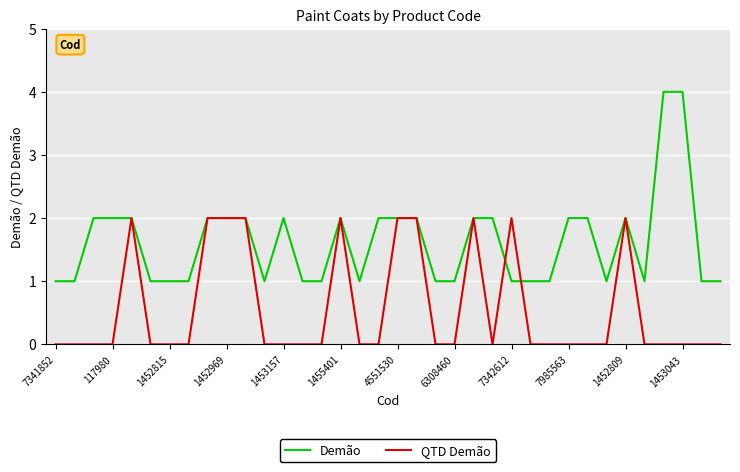

Which series has the widest spread of values?

Demão